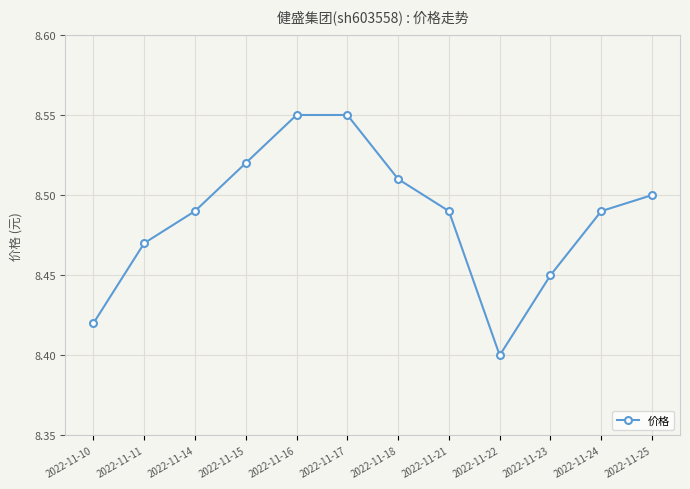

Is this an area chart (filled region under the line)?

No